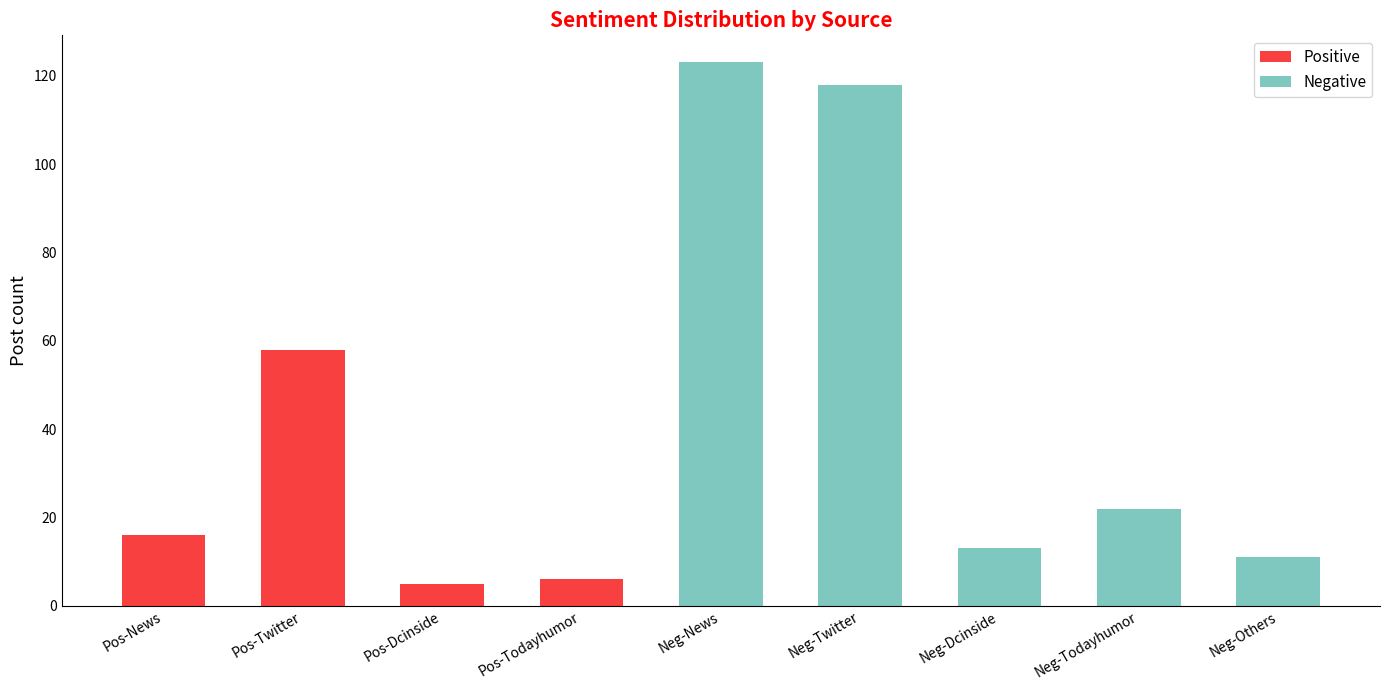

Read the Positive value at Pos-Twitter, to the nearest 5.

60